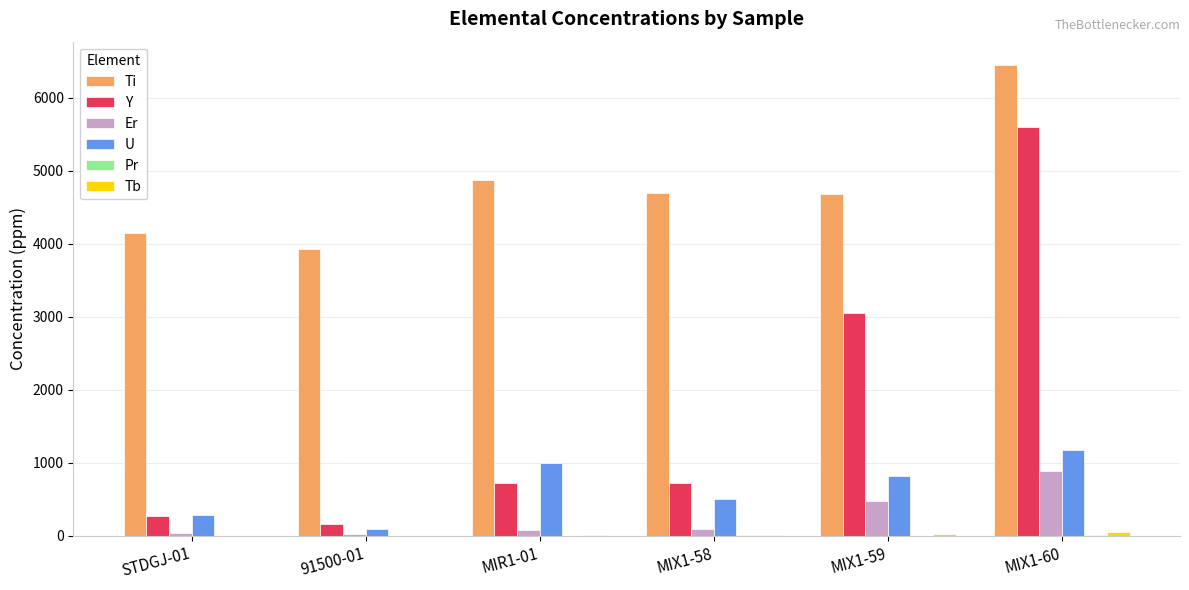

Which category has the highest value in the Y series?

MIX1-60